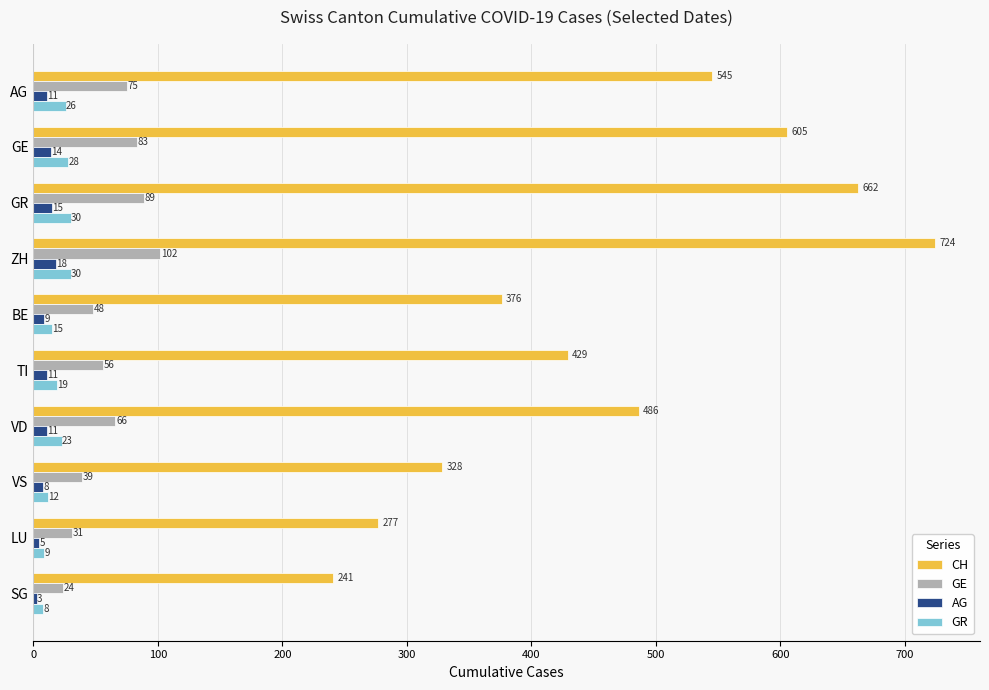

How many values in the CH series are below 486?

5